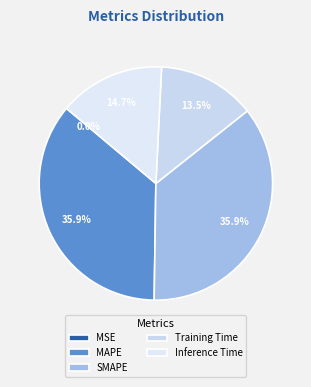

To the nearest percent, what is the combined percentage of MAPE and SMAPE?

72%